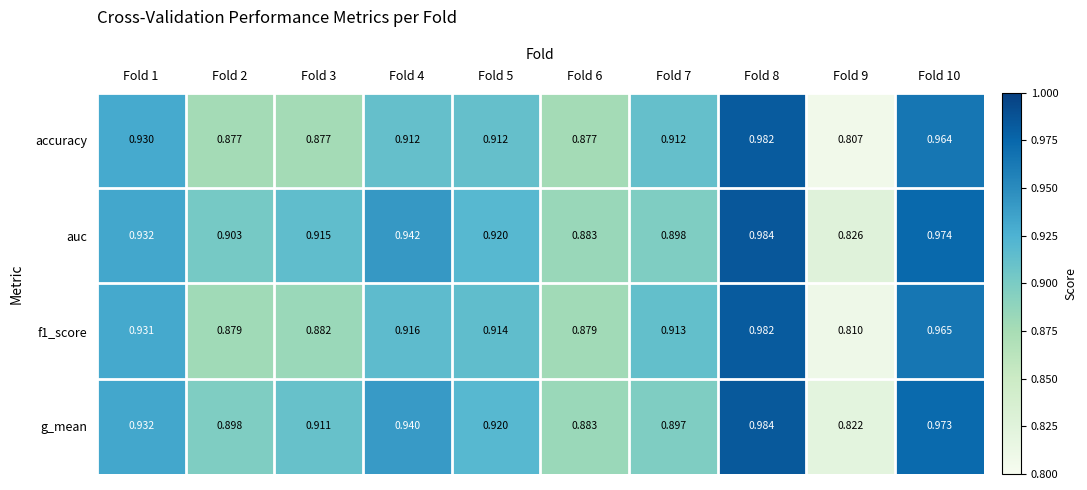

Which series has the largest range (max minus min)?

accuracy